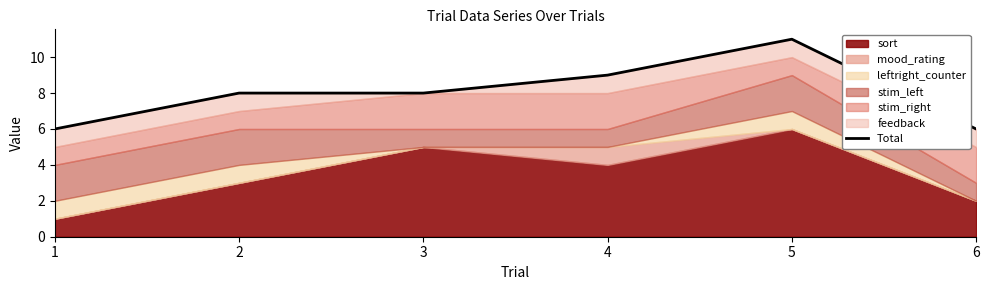

Between 4 and 3, which is larger?

4